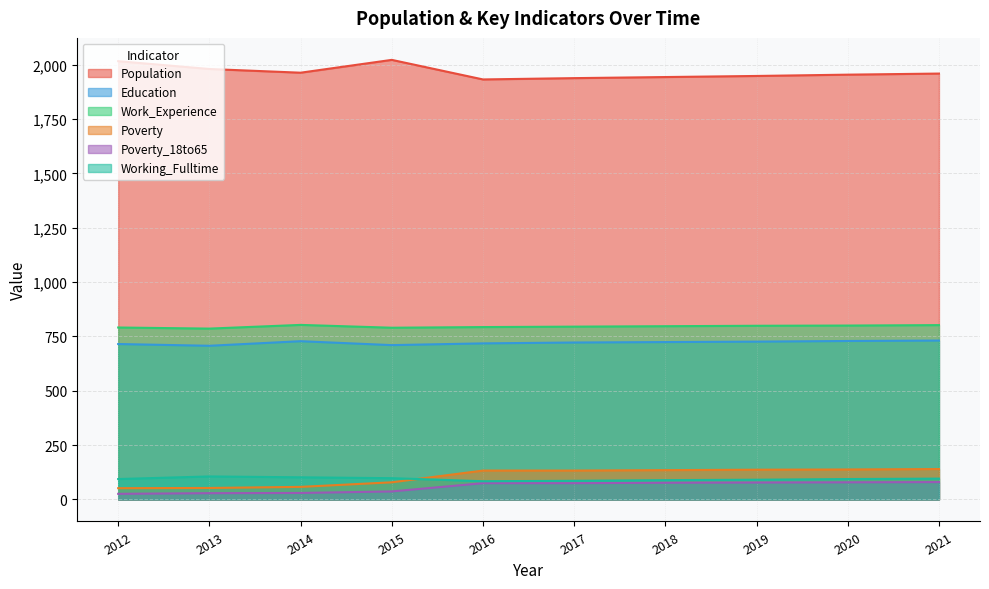

Where does the Population series first go above 1959?

2012